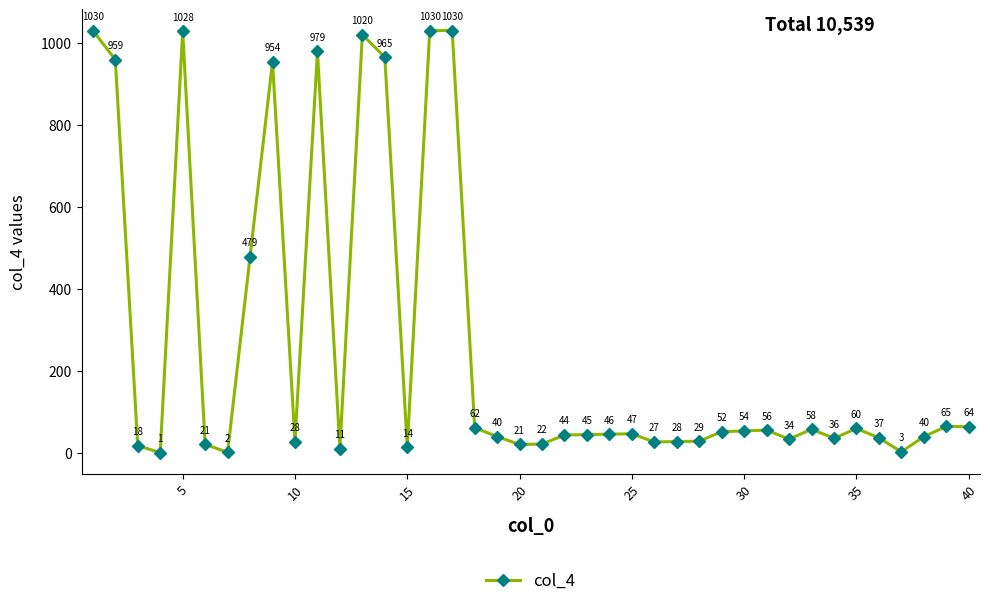

True or false: there are more than 0 points higher than both neighbors.

True